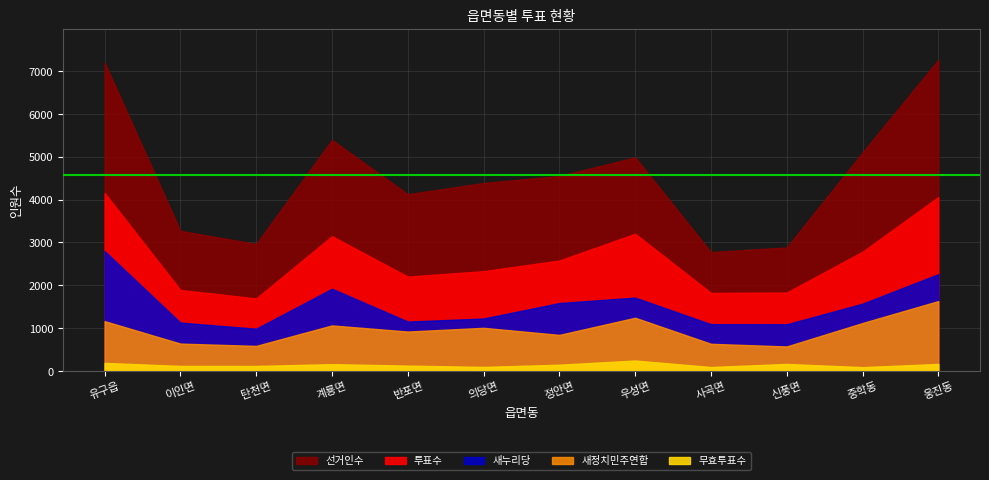

Where is 무효투표수 nearest to the value 168?

신풍면